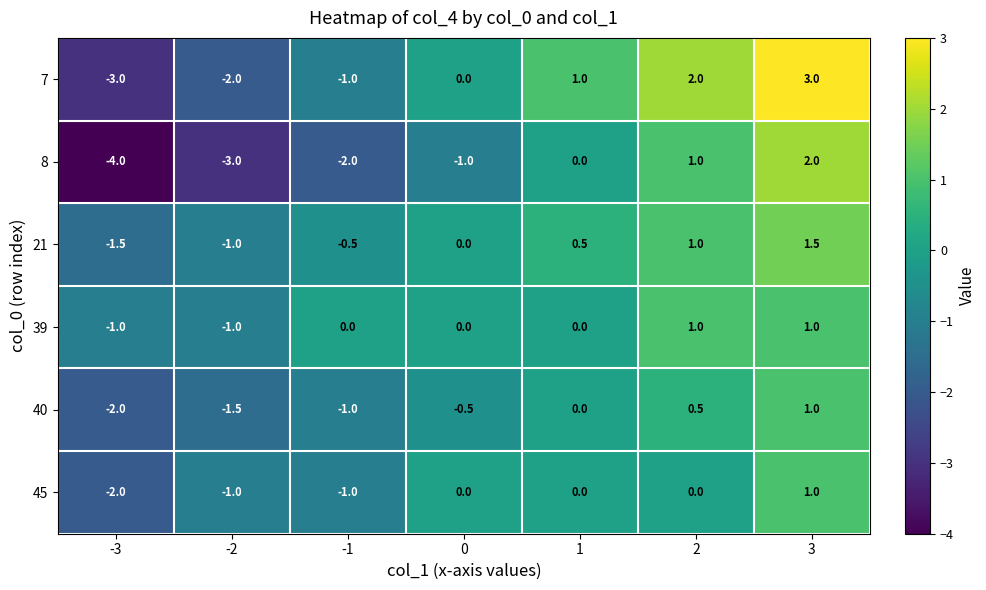

What is the difference between the highest and lowest values at -1?

2.0